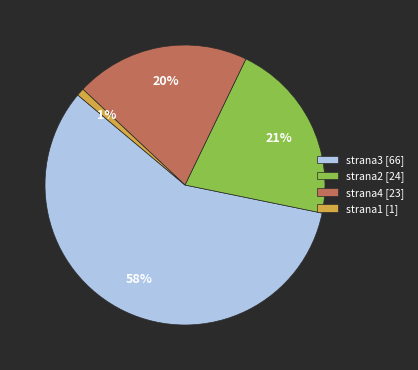

True or false: strana2 [24] accounts for 21% of the total.

True